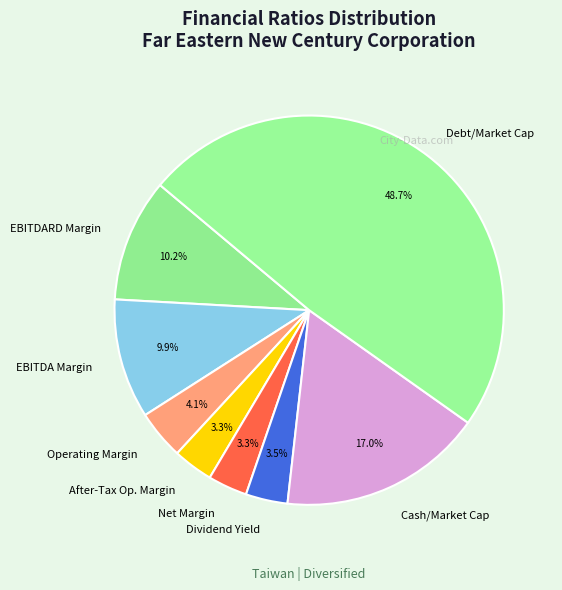

Count the number of slices in the pie.

8